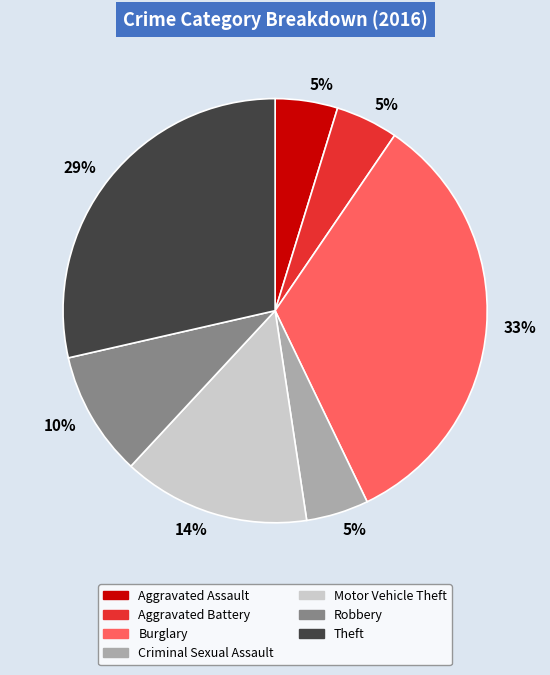

How many segments does this pie chart have?

7